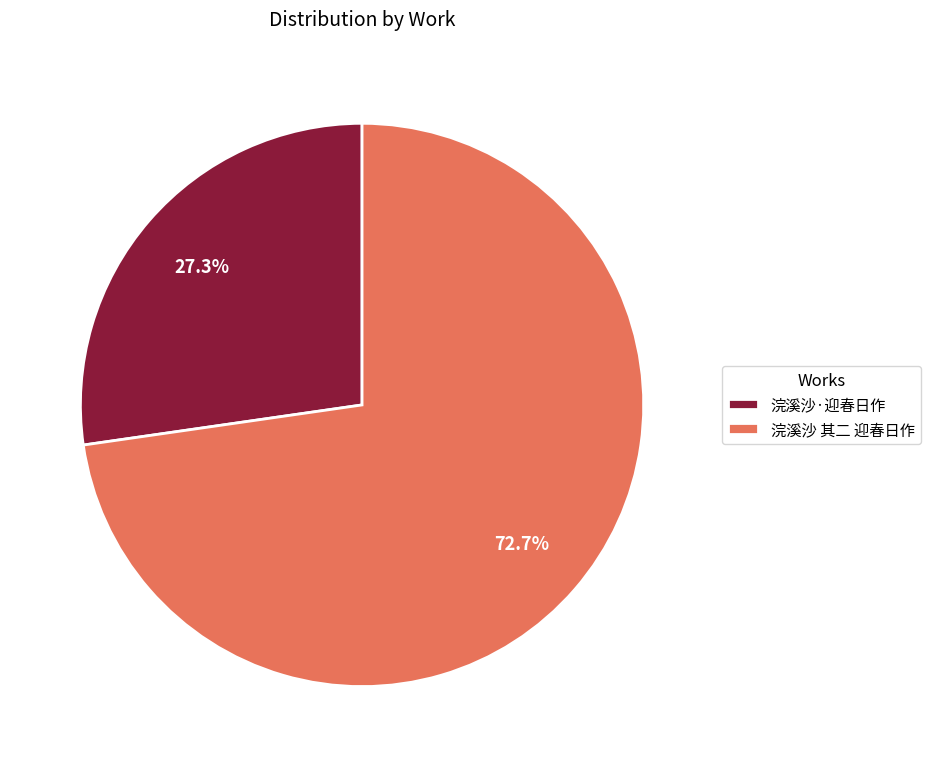

Rank the categories by value from highest to lowest.

浣溪沙 其二 迎春日作, 浣溪沙·迎春日作